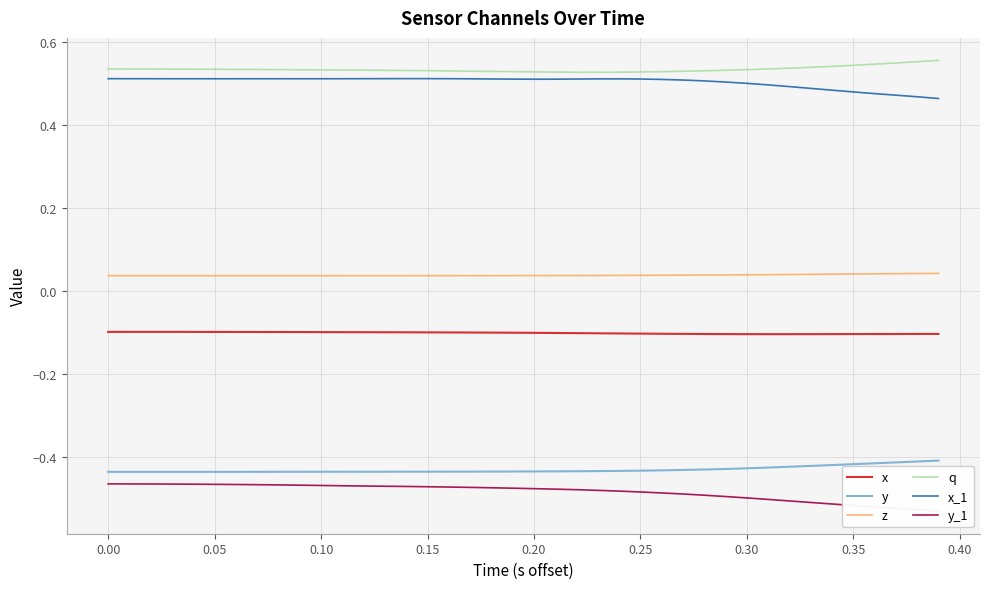

True or false: q and x intersect in this chart.

False